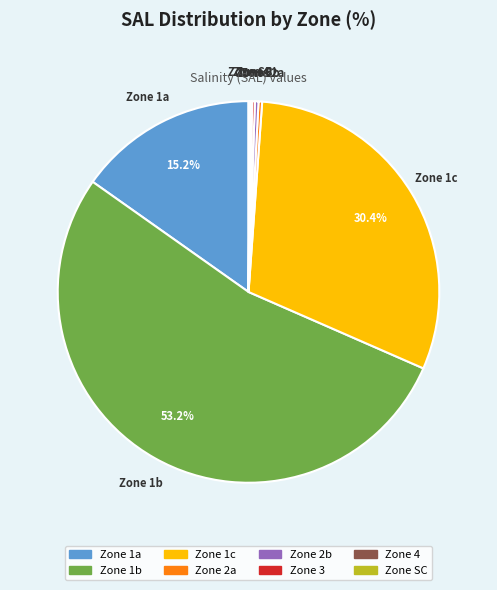

Combined, do Zone 2b and Zone 1b account for over 50%?

Yes